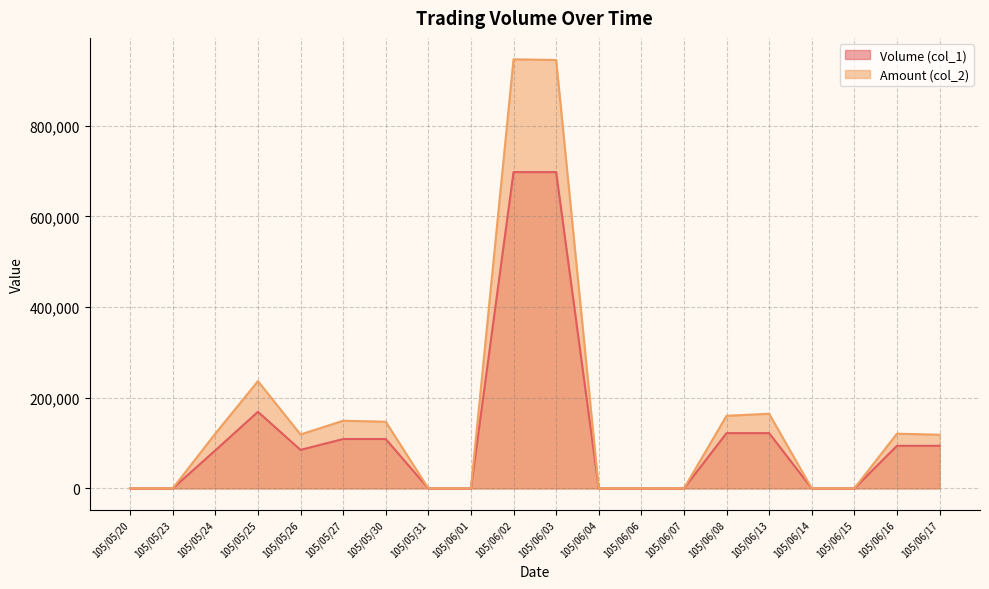

What is the total value across all series at 105/05/30?

256150